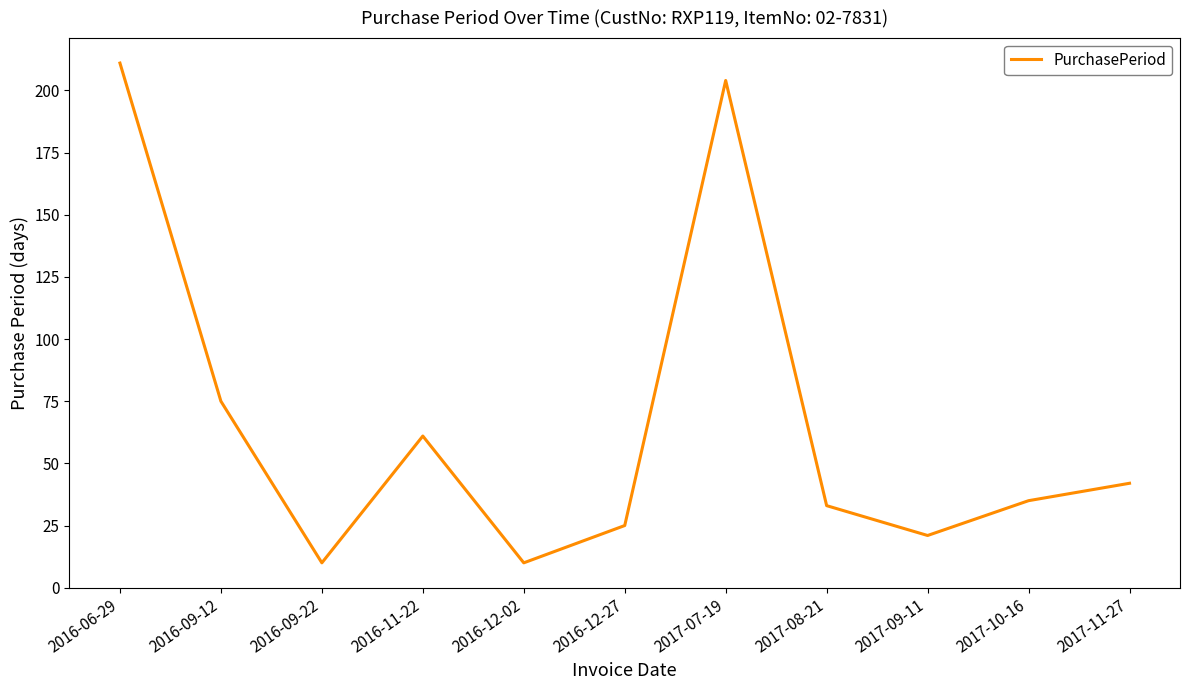

What is the difference between the maximum and second lowest values?

201